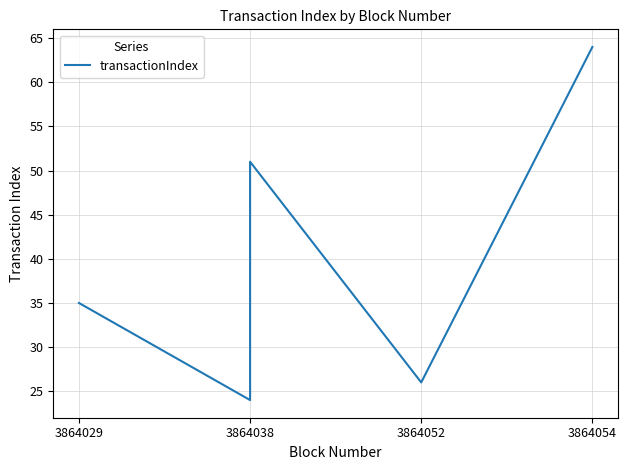

What is the greatest value displayed?

64